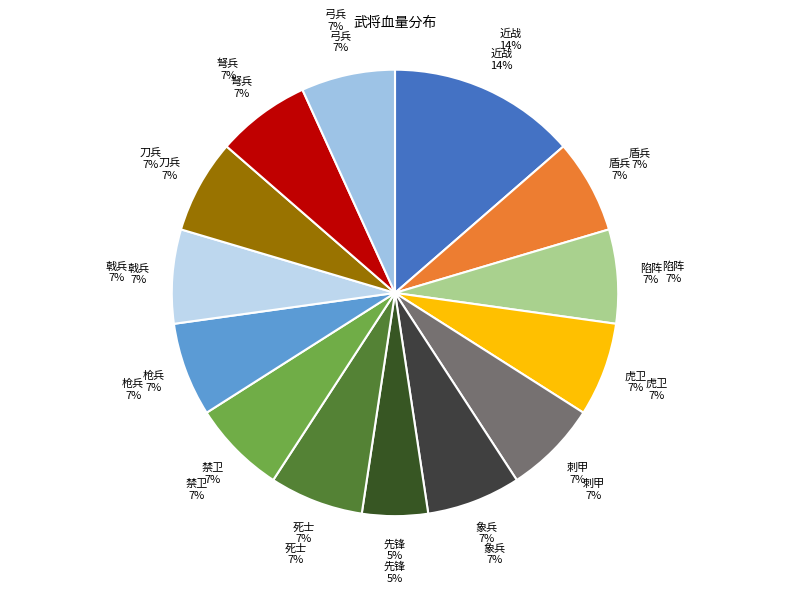

Rank the categories by value from lowest to highest.

先锋, 盾兵, 陷阵, 虎卫, 刺甲, 象兵, 死士, 禁卫, 枪兵, 戟兵, 刀兵, 弩兵, 弓兵, 近战